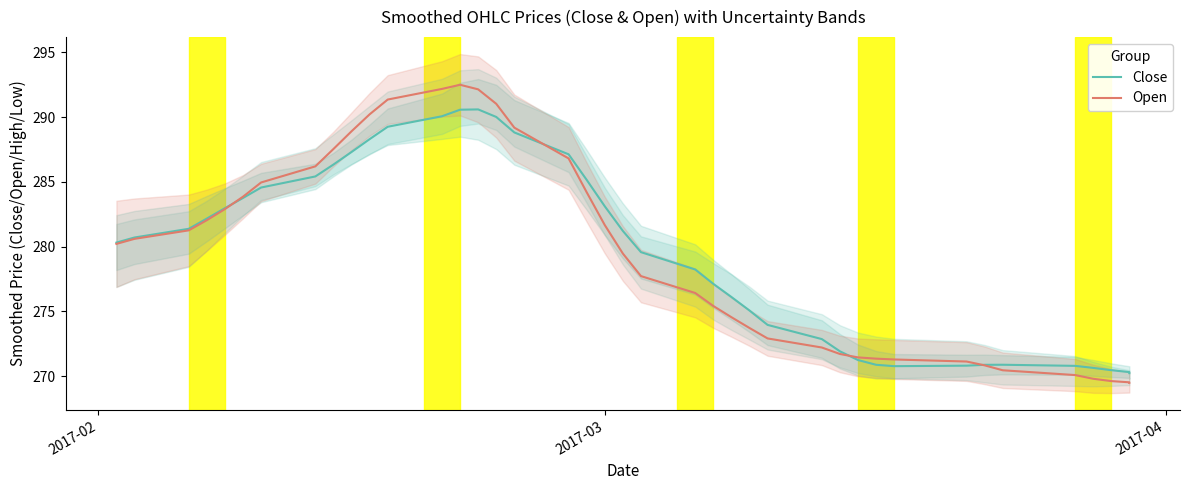

What is the lowest value of the Open series?

269.5